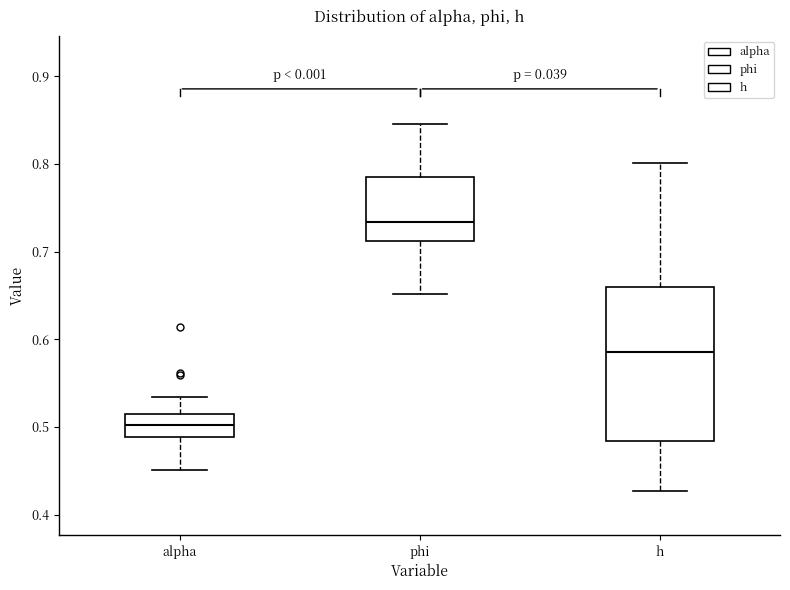

Reading left to right, transcribe this box plot: for each box, give where its median line is, the range the box spans, and where its two whiskers end, as read against the y-axis. The values are not printed on the chart, so give them approximately, as read against the axis.

alpha: median 0.50, box 0.49 to 0.51, whiskers 0.45 to 0.53
phi: median 0.73, box 0.71 to 0.79, whiskers 0.65 to 0.85
h: median 0.59, box 0.48 to 0.66, whiskers 0.43 to 0.80